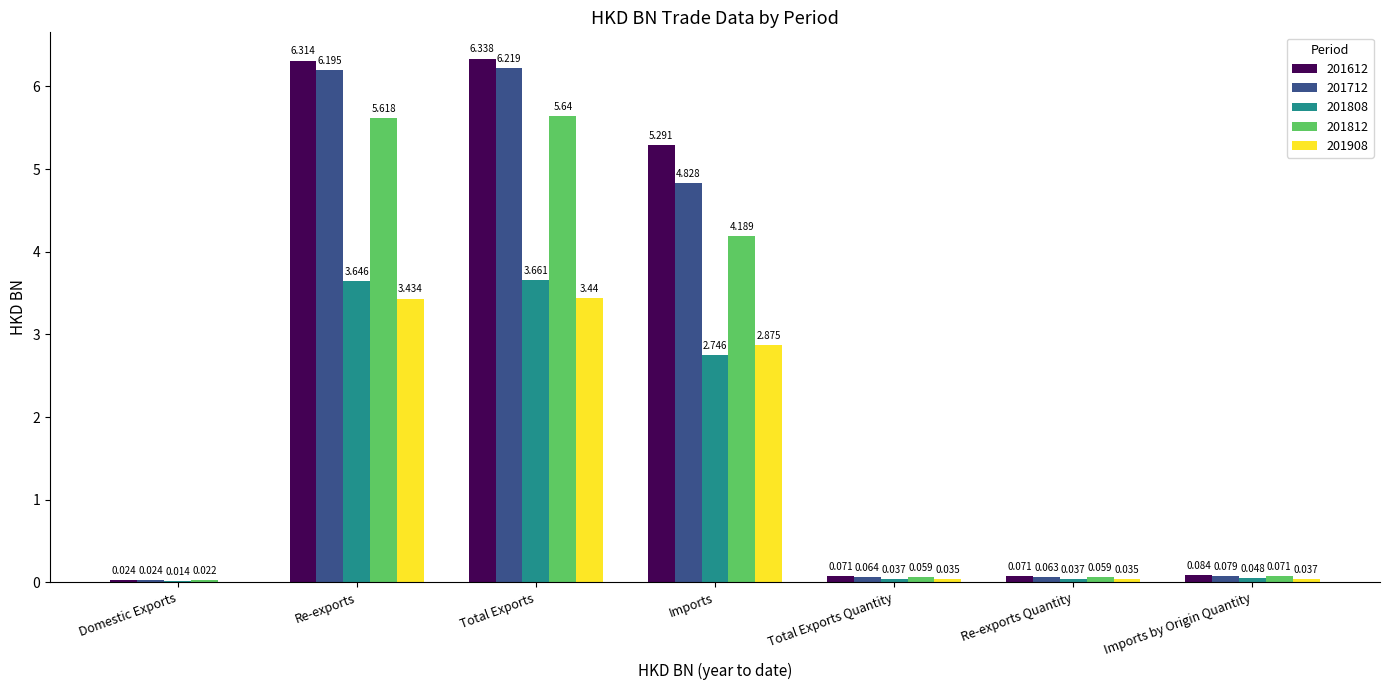

Is the value of 201812 at Re-exports Quantity greater than the value of 201612 at Imports?

No